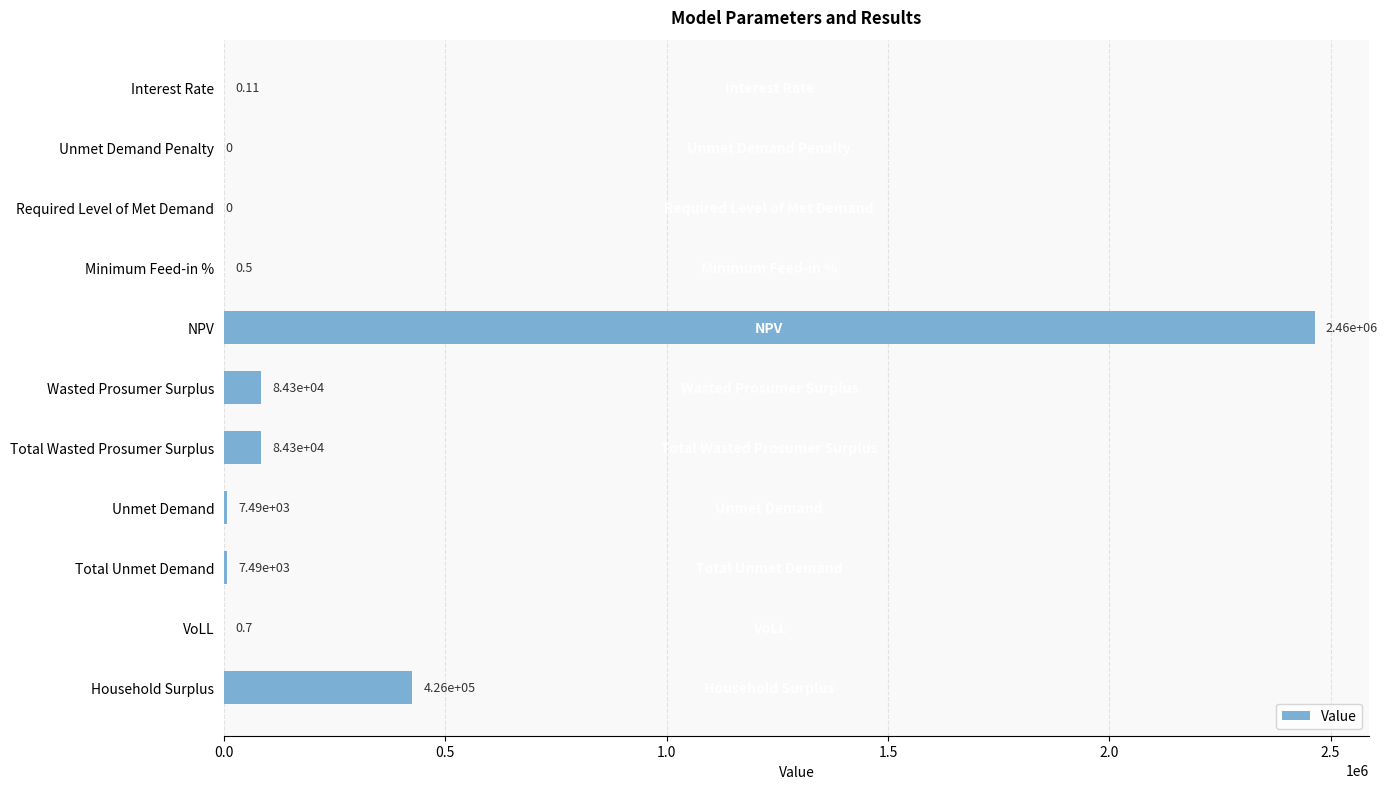

At which label is the value closest to 1232018?

Household Surplus